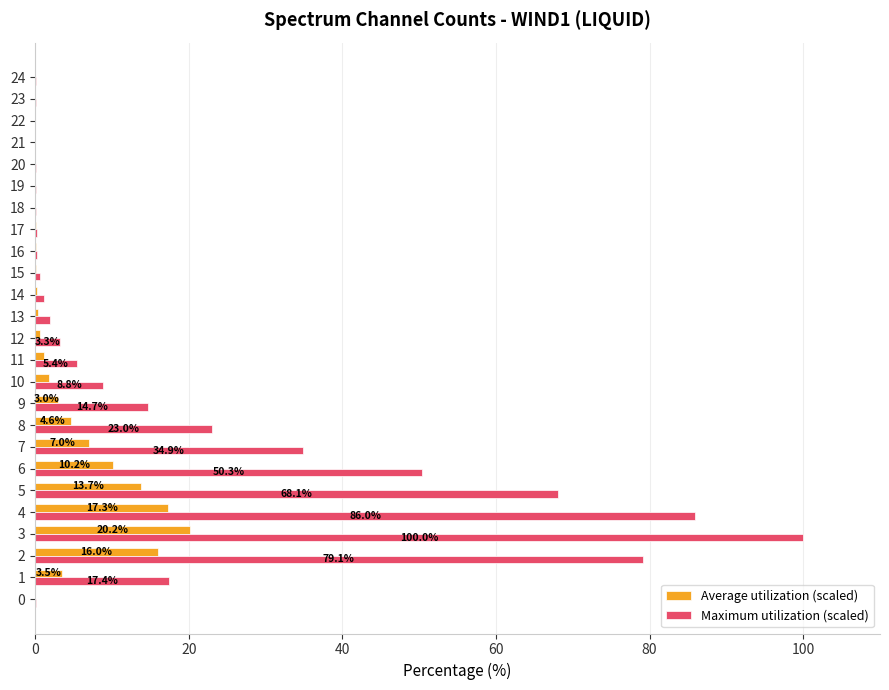

At which label does Average utilization (scaled) reach its peak?

3